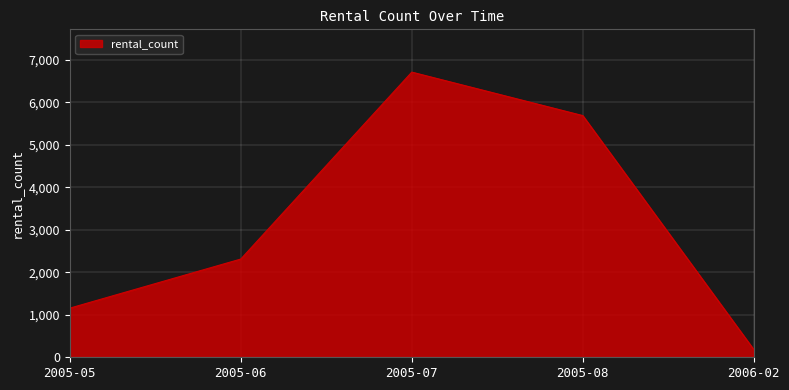

At which category does the chart reach its minimum across all series?

2006-02